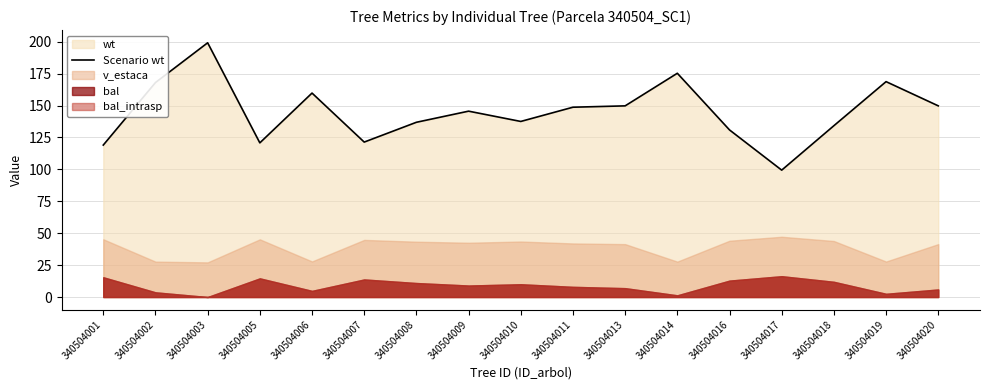

Reading right to left, list all the values displayed in this chart.

340504020=149.8	340504019=168.7	340504018=134.2	340504017=99.4	340504016=130.9	340504014=175.3	340504013=149.8	340504011=148.7	340504010=137.6	340504009=145.6	340504008=136.9	340504007=121.4	340504006=159.8	340504005=120.8	340504003=199.2	340504002=168.0	340504001=119.0